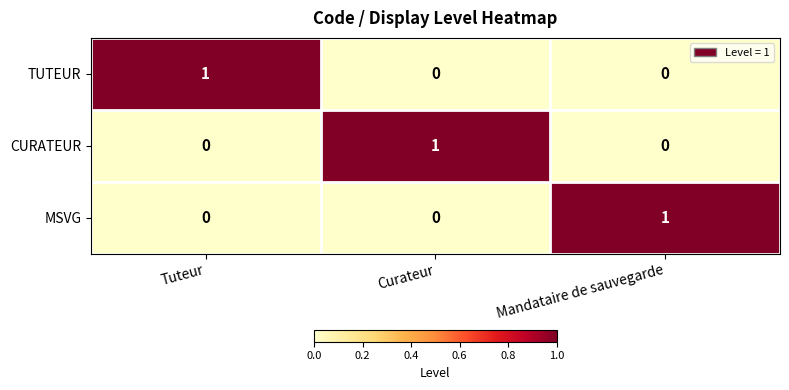

How many CURATEUR values are between 0 and 1?

3